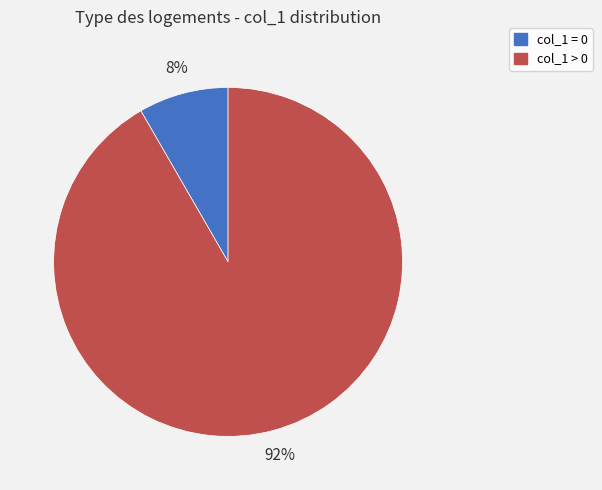

How many segments does this pie chart have?

2